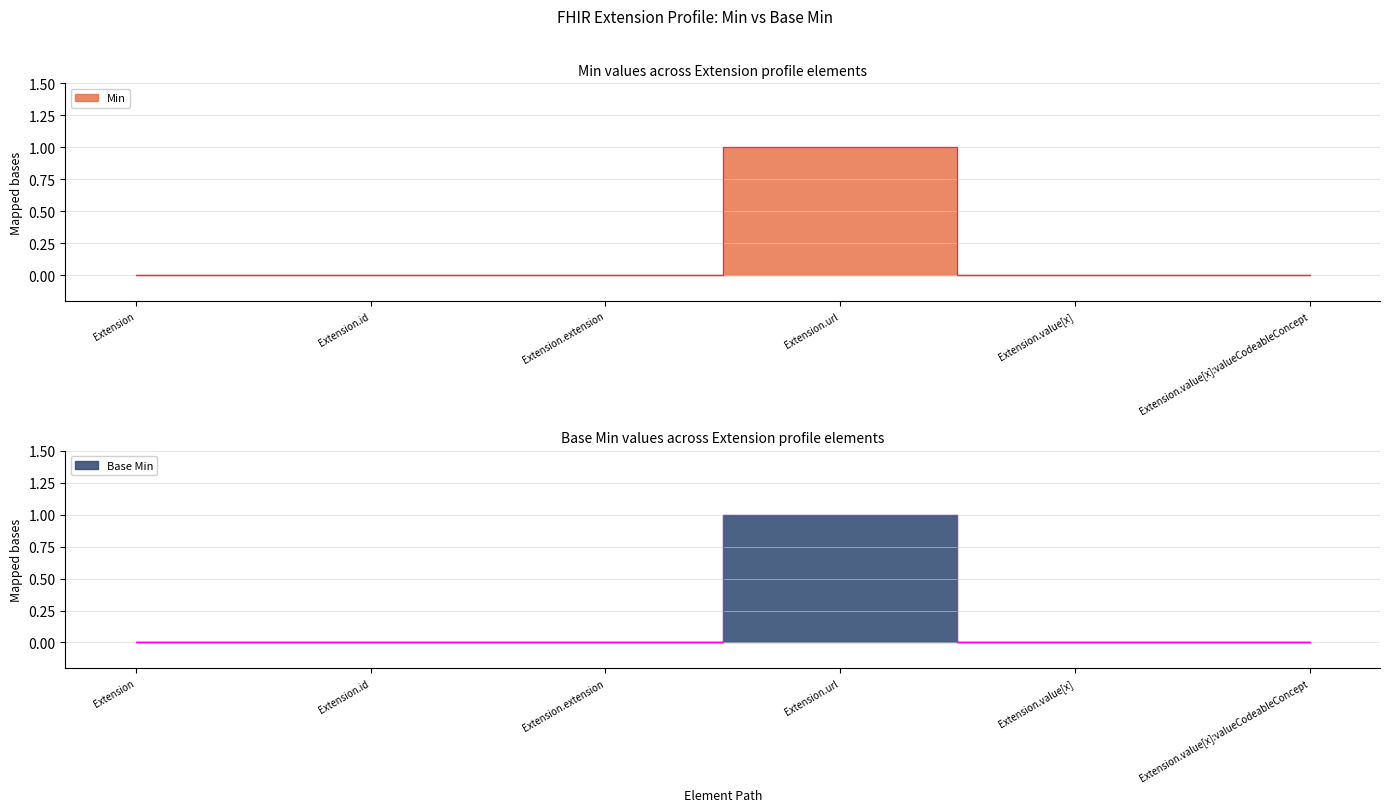

Reading left to right, what are all the values shown in this chart?

Min: Extension=0	Extension.id=0	Extension.extension=0	Extension.url=1	Extension.value[x]=0	Extension.value[x]:valueCodeableConcept=0
Base Min: Extension=0	Extension.id=0	Extension.extension=0	Extension.url=1	Extension.value[x]=0	Extension.value[x]:valueCodeableConcept=0